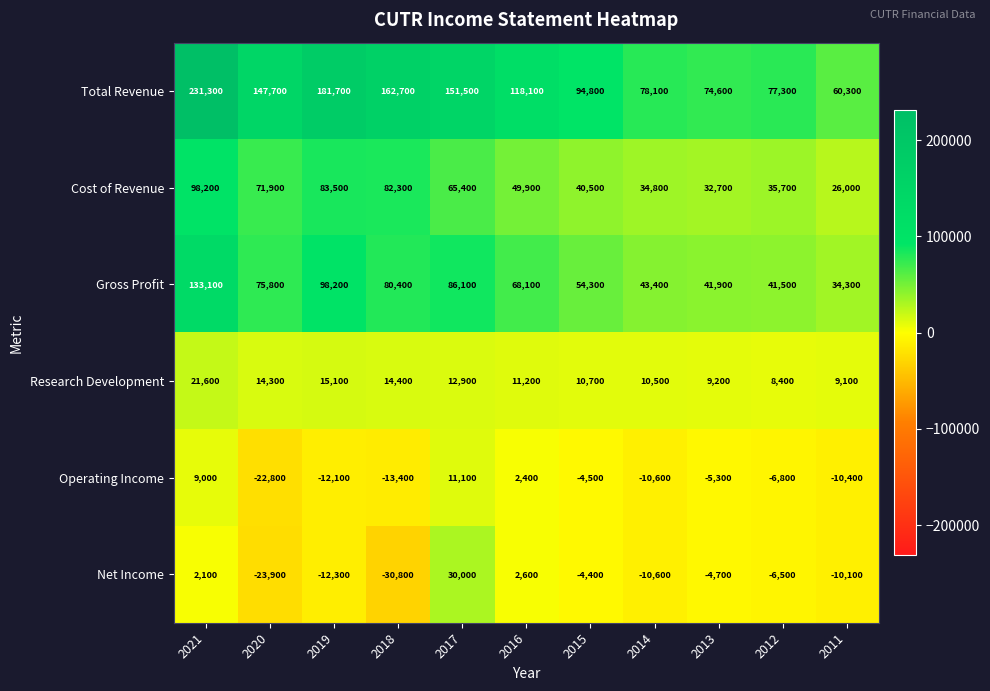

What is the sum of all Total Revenue values?

1378100